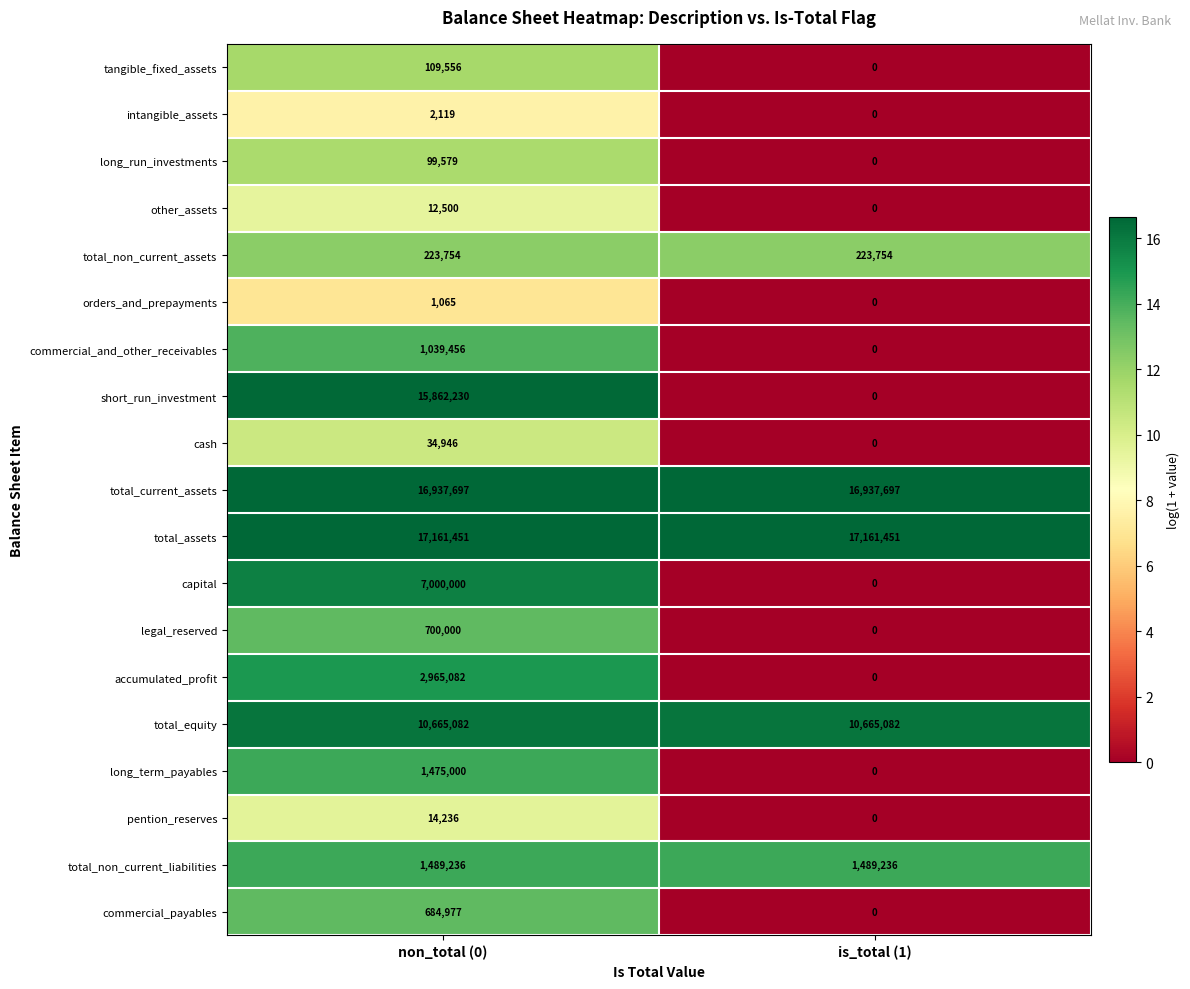

What is the approximate value of total_non_current_assets at is_total (1)?

223754